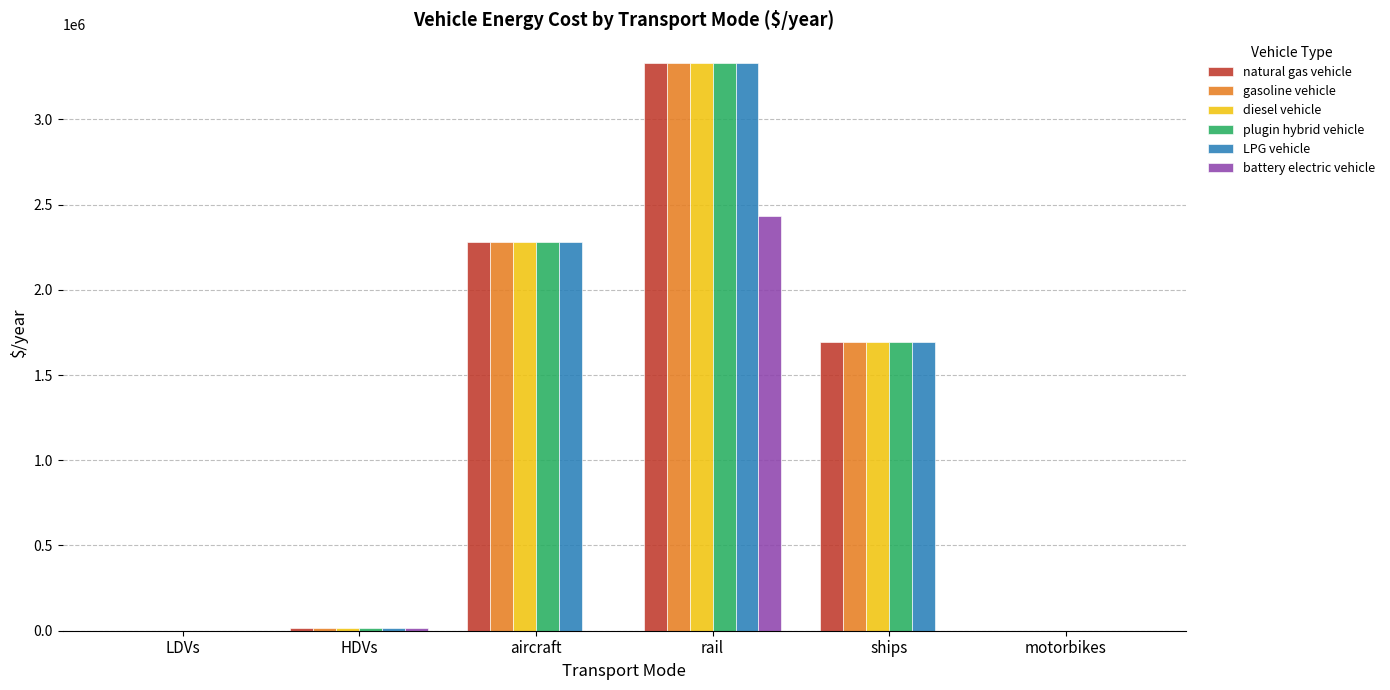

How many distinct data groups are displayed?

6